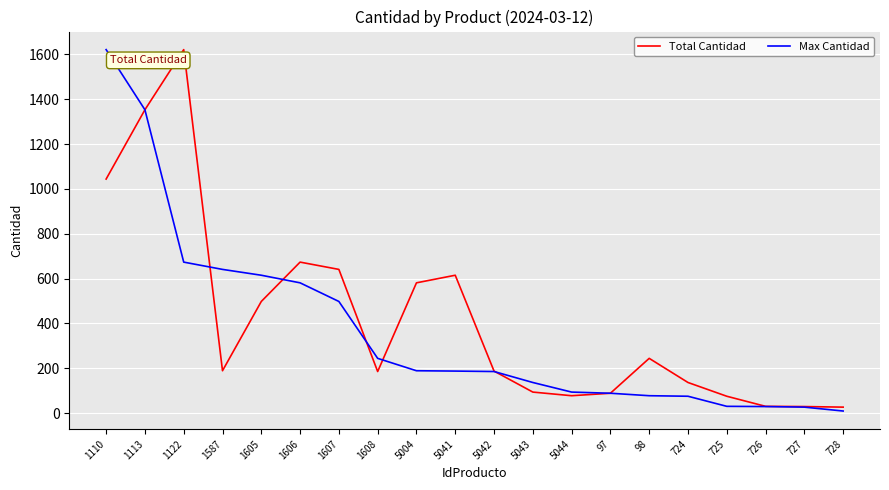

The Total Cantidad series shows 497.8 at 1605. True or false?

True